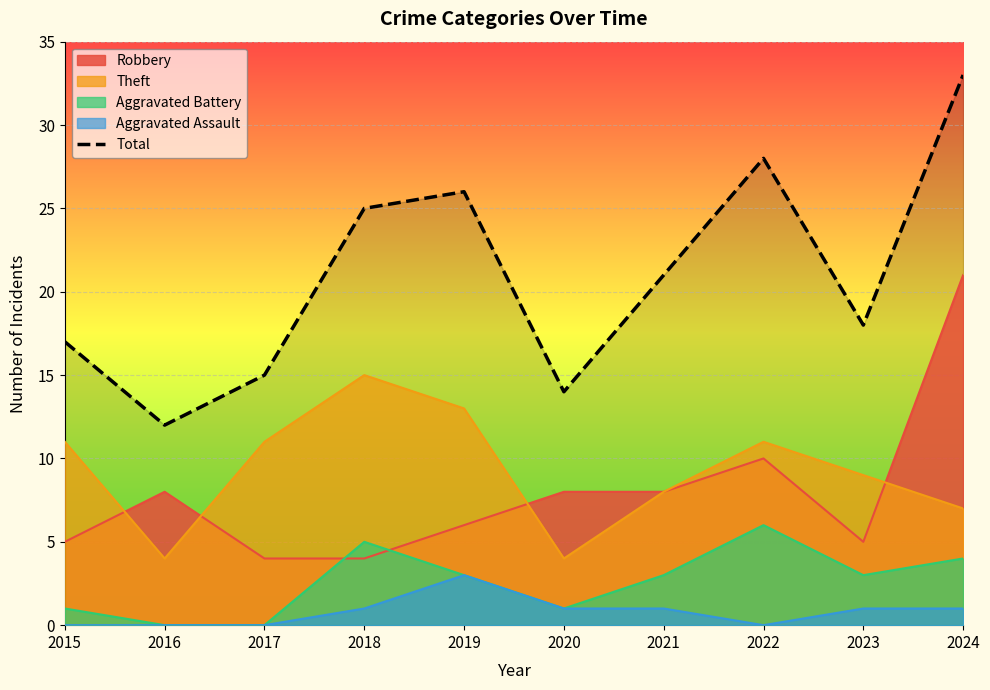

Which category has the highest value across all series?

2024